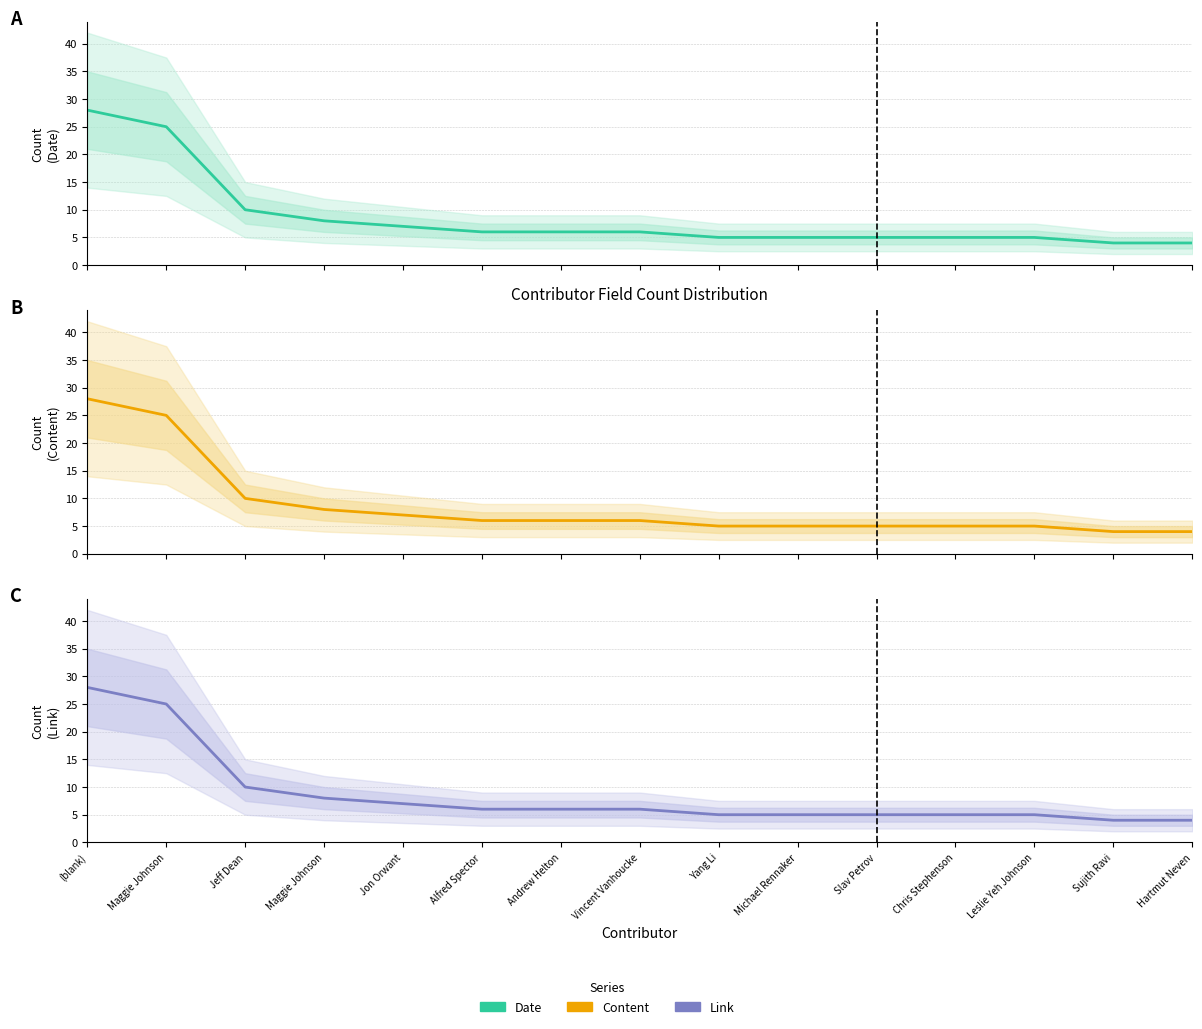

The Date series shows 2 at Hartmut Neven. True or false?

False